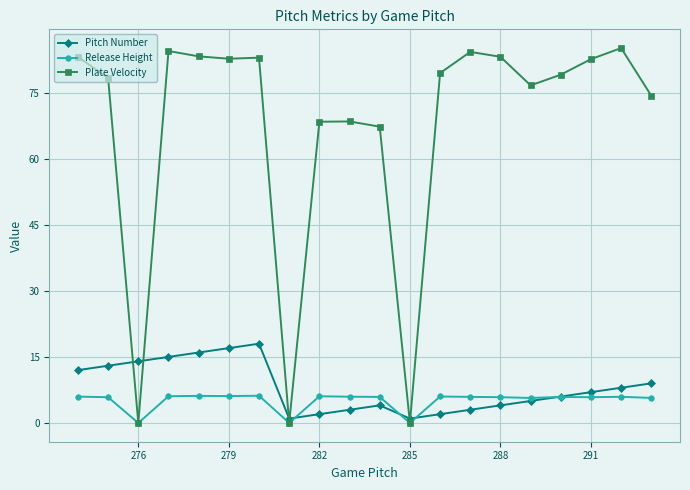

How many lines are shown in the chart?

3